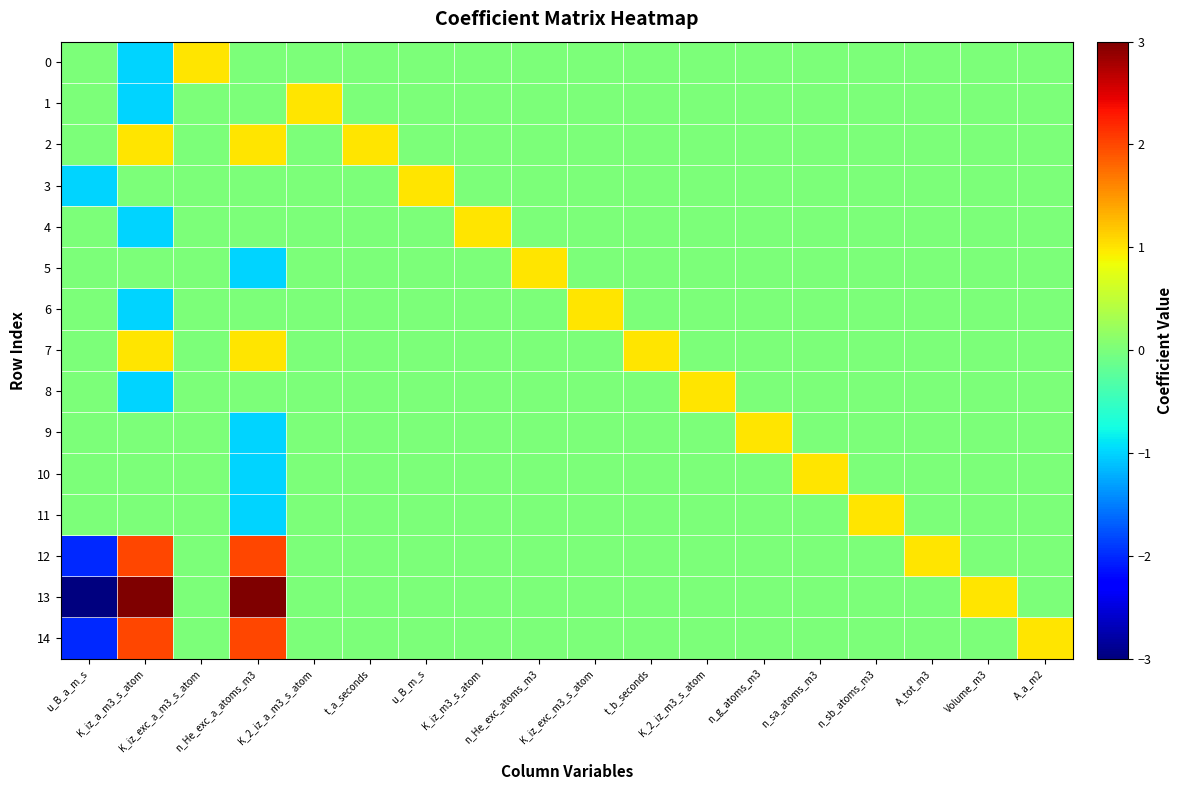

Which label corresponds to the smallest value in the chart?

u_B_a_m_s